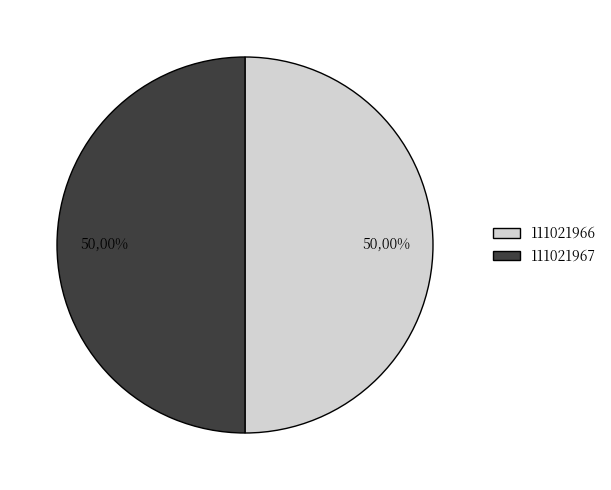

Which category accounts for the majority?

111021967